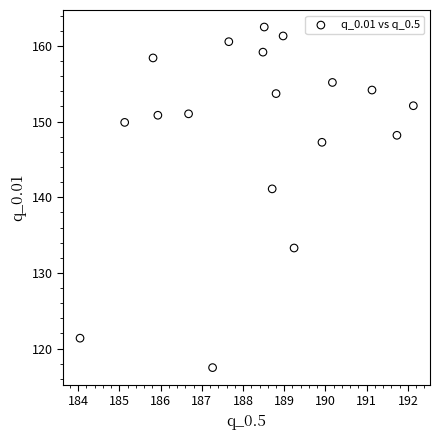

What Y value in the scatter plot is closest to 139?

141.1